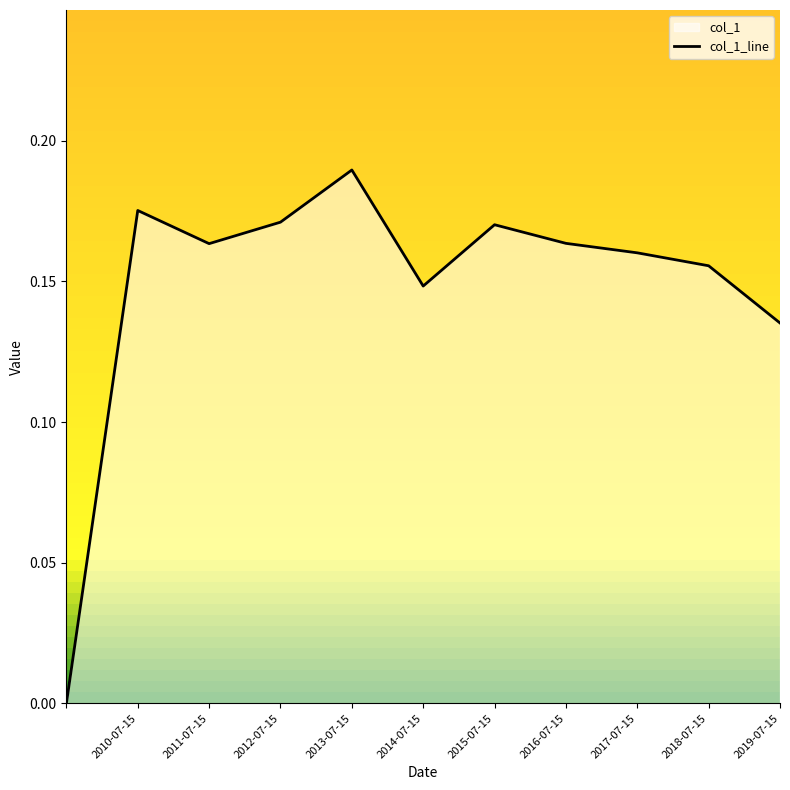

Reading left to right, extract all data points from this chart.

=0.0	2010-07-15=0.2	2011-07-15=0.2	2012-07-15=0.2	2013-07-15=0.2	2014-07-15=0.1	2015-07-15=0.2	2016-07-15=0.2	2017-07-15=0.2	2018-07-15=0.2	2019-07-15=0.1